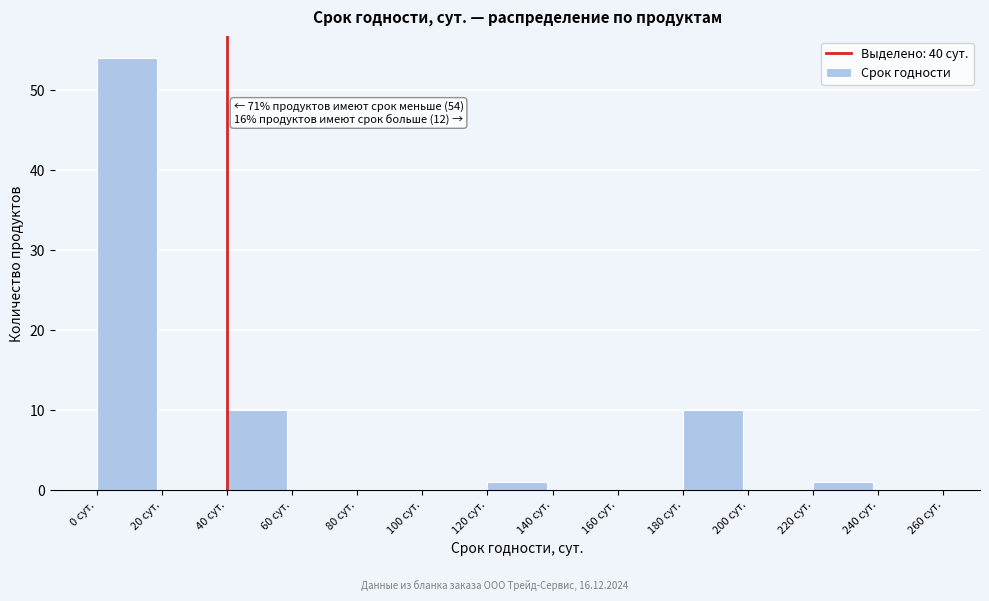

Over which range of the x-axis is the bar tallest?

0 to 20